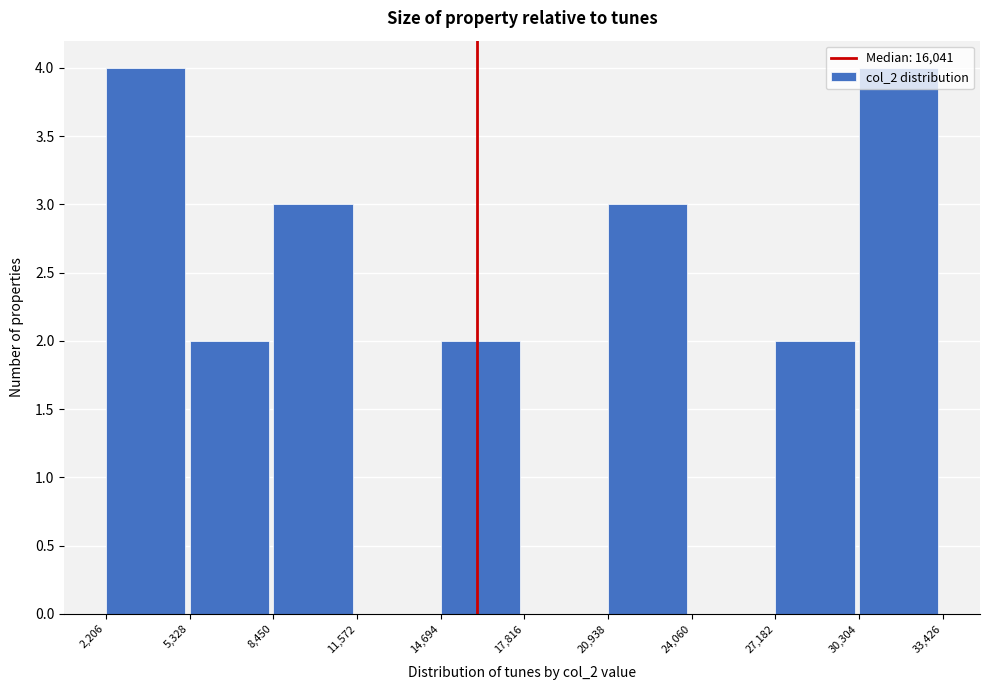

Reading left to right, list every bar in this chart as the range it spans on the x-axis followed by its height. The values are not printed on the chart, so give them approximately, as read against the axis.

2,206 to 5,328: 4
5,328 to 8,450: 2
8,450 to 11,572: 3
11,572 to 14,694: 0
14,694 to 17,816: 2
17,816 to 20,938: 0
20,938 to 24,060: 3
24,060 to 27,182: 0
27,182 to 30,304: 2
30,304 to 33,426: 4